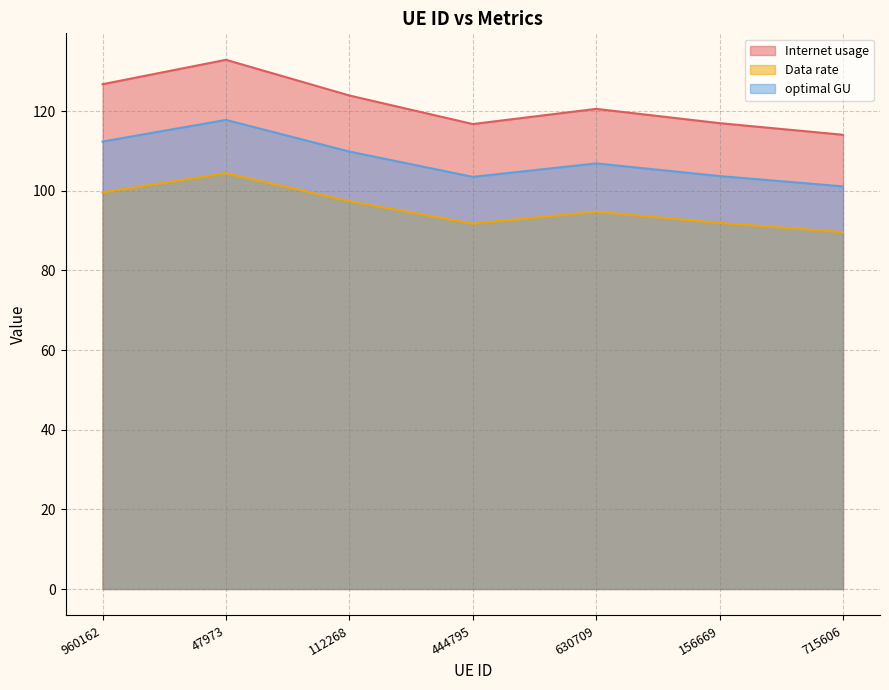

What is the difference between the Data rate values at 156669 and 47973?

12.5